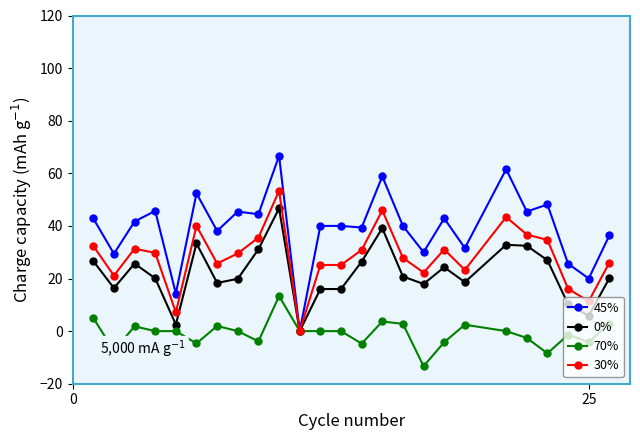

True or false: 0% has more than 2 points higher than both neighbors.

True